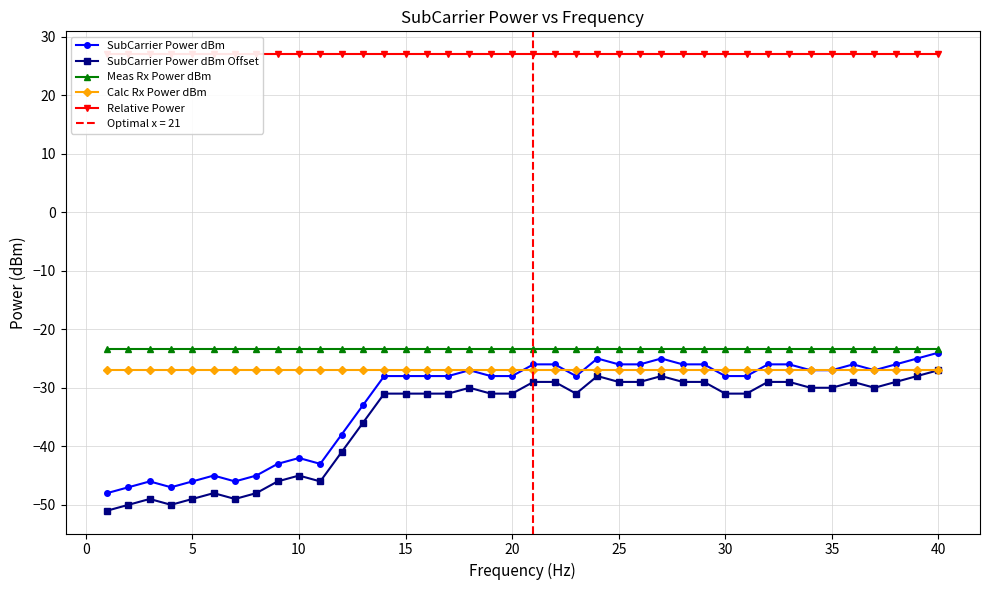

Rank the series by their maximum value, from lowest to highest.

SubCarrier Power dBm Offset, Calc Rx Power dBm, SubCarrier Power dBm, Meas Rx Power dBm, Relative Power